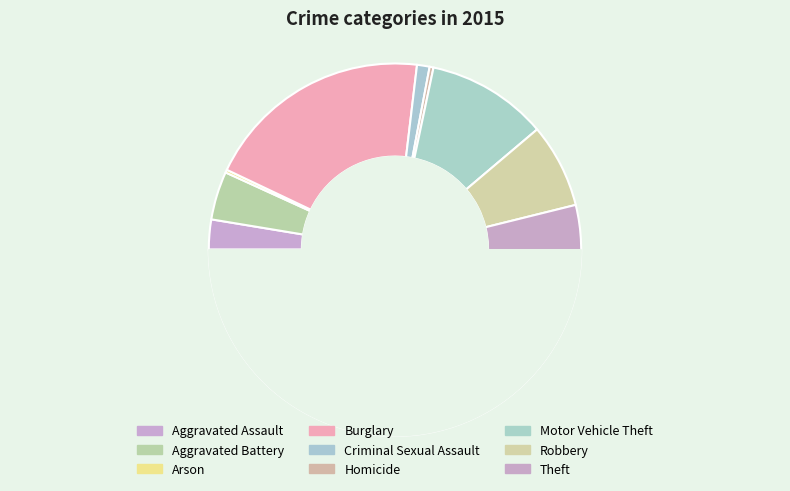

Is Theft the majority of the pie?

Yes